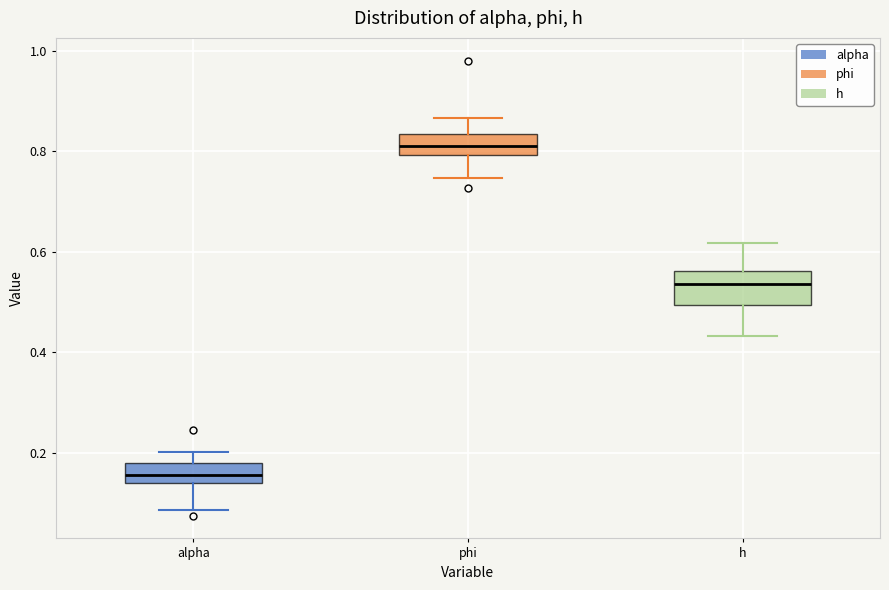

Which box is the tallest, from its lower edge to its upper edge?

h